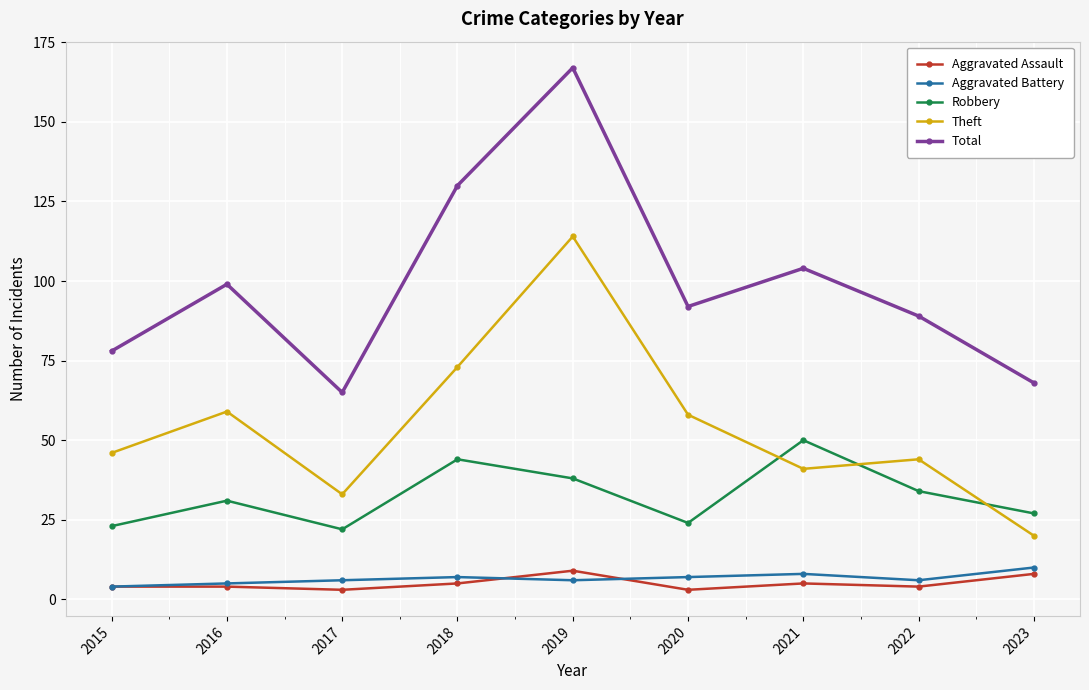

Read the Aggravated Battery value at 2022.

6